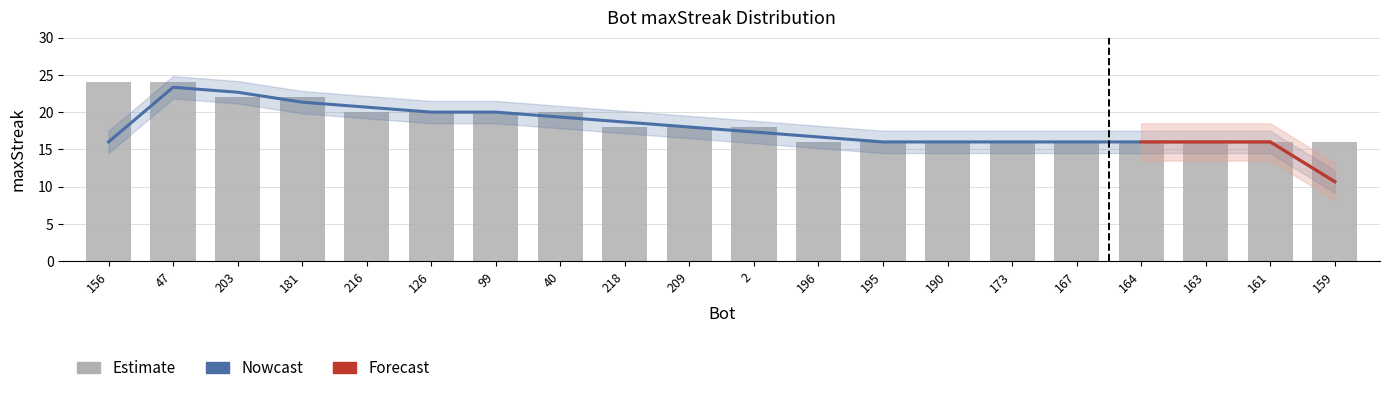

Rank the categories by value from lowest to highest.

196, 195, 190, 173, 167, 164, 163, 161, 159, 218, 209, 2, 216, 126, 99, 40, 203, 181, 156, 47